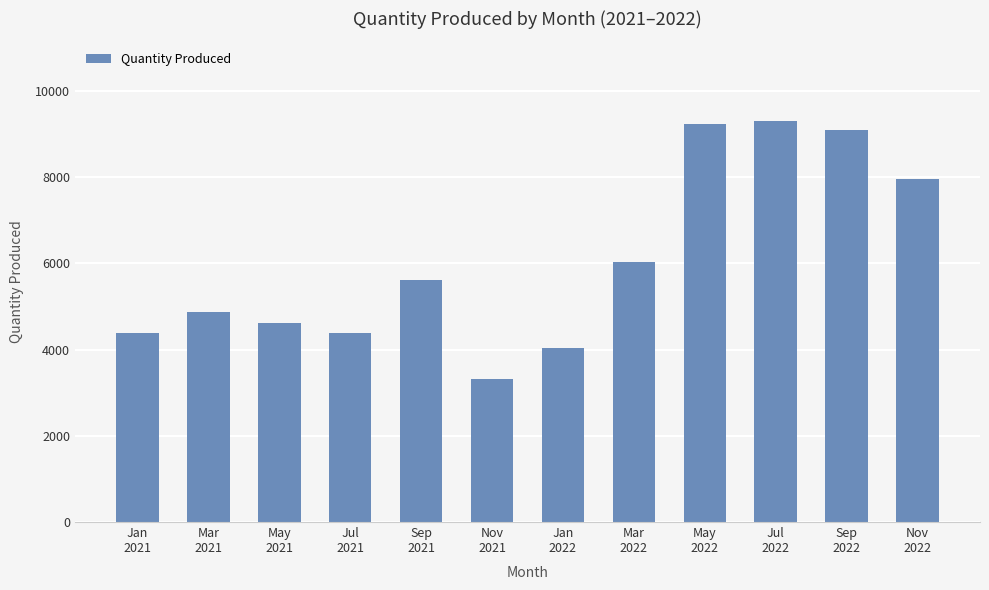

At which label is the value closest to 6311?

Mar
2022